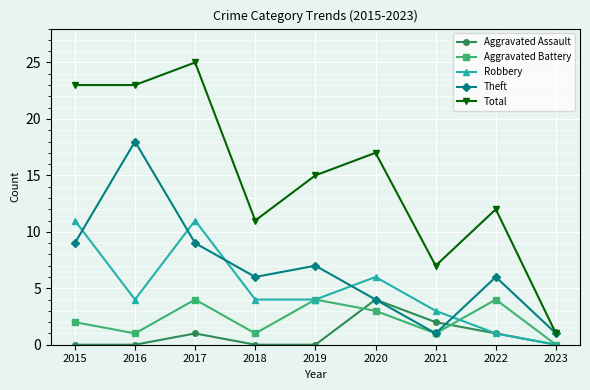

The value of Robbery at 2020 is 6. True or false?

True